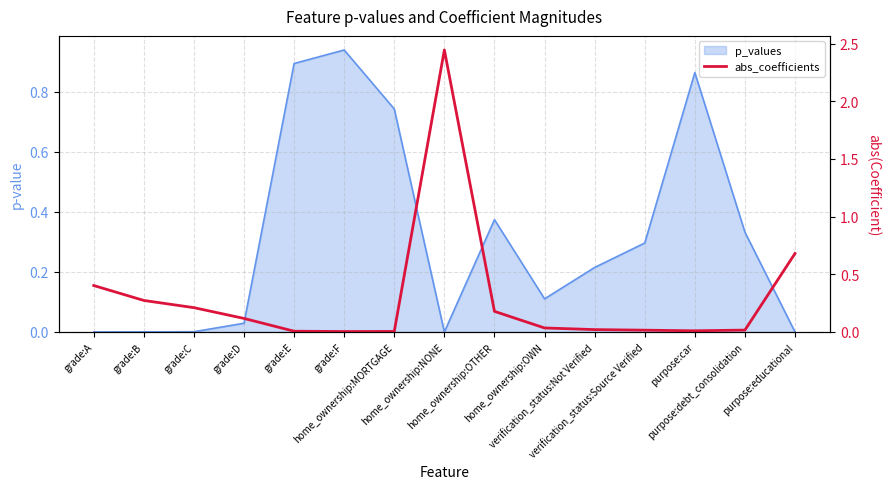

Reading left to right, extract all data points from this chart.

grade:A=0.4	grade:B=0.3	grade:C=0.2	grade:D=0.1	grade:E=0.0	grade:F=0.0	home_ownership:MORTGAGE=0.0	home_ownership:NONE=2.4	home_ownership:OTHER=0.2	home_ownership:OWN=0.0	verification_status:Not Verified=0.0	verification_status:Source Verified=0.0	purpose:car=0.0	purpose:debt_consolidation=0.0	purpose:educational=0.7